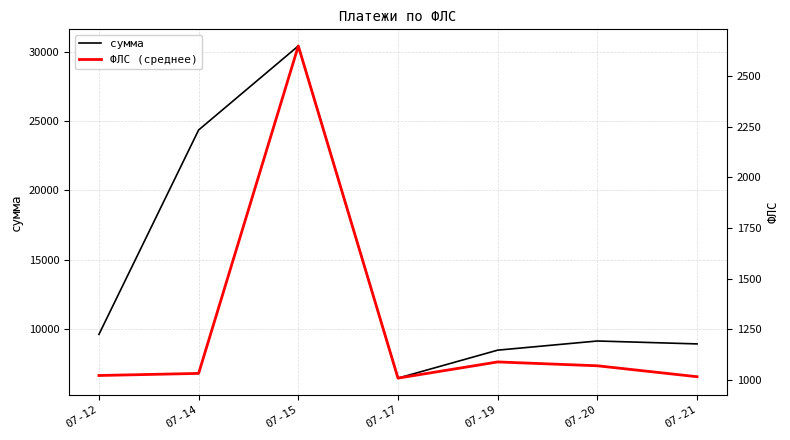

Which category has the lowest value in the ФЛС (среднее) series?

07-17